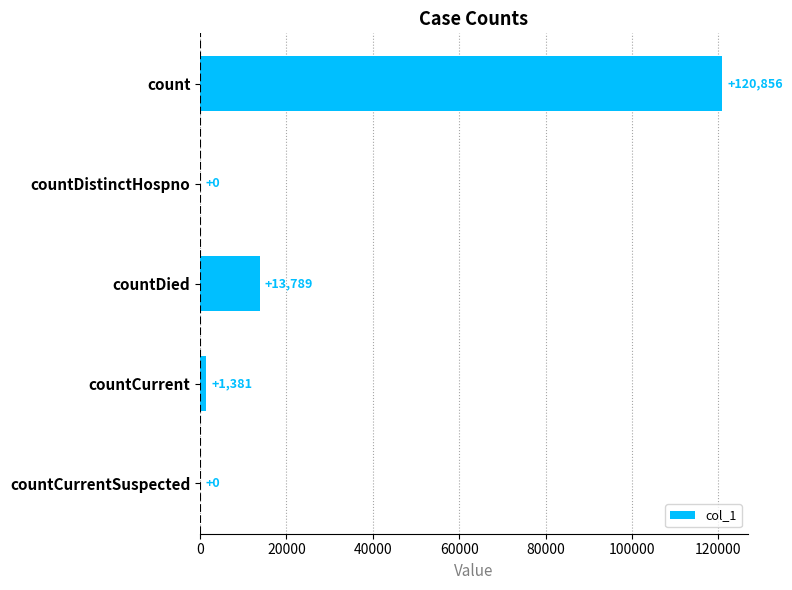

Reading bottom to top, list all the values displayed in this chart.

countCurrentSuspected=0	countCurrent=1381	countDied=13789	countDistinctHospno=0	count=120856